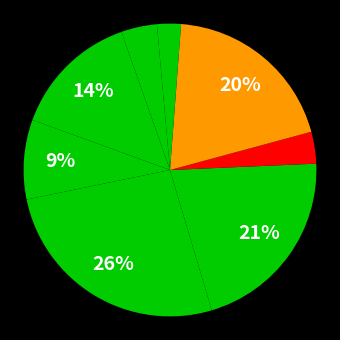

Count the number of slices in the pie.

8